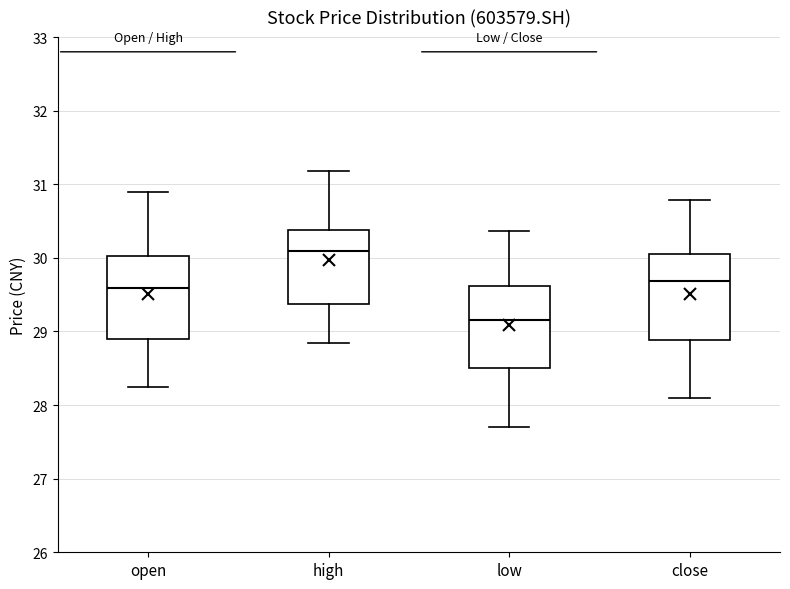

Reading left to right, read every box against the y-axis: the position of its median line, the range the box covers, and the ends of its whiskers. The values are not printed on the chart, so give them approximately, as read against the axis.

open: median 29.6, box 28.9 to 30.0, whiskers 28.3 to 30.9
high: median 30.1, box 29.4 to 30.4, whiskers 28.8 to 31.2
low: median 29.2, box 28.5 to 29.6, whiskers 27.7 to 30.4
close: median 29.7, box 28.9 to 30.1, whiskers 28.1 to 30.8